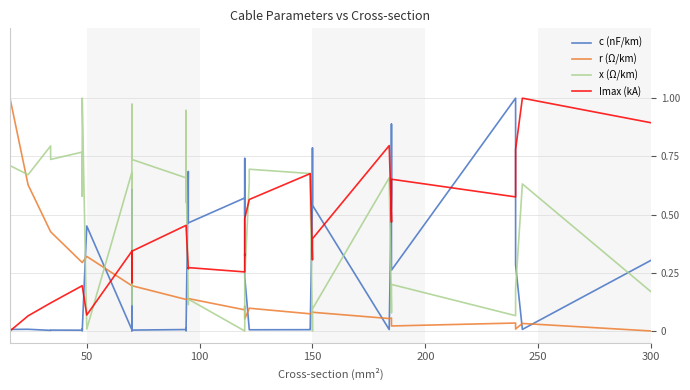

How many lines are shown in the chart?

4